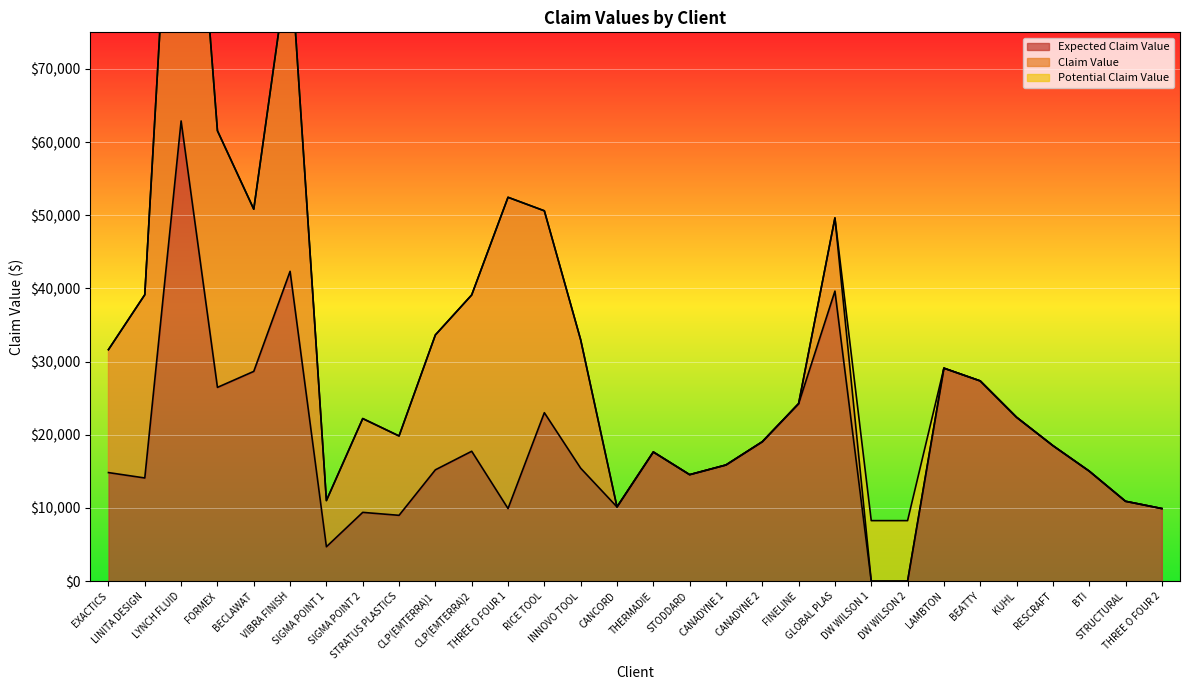

Is it true that Claim Value equals 35300.4 at DW WILSON 1?

False